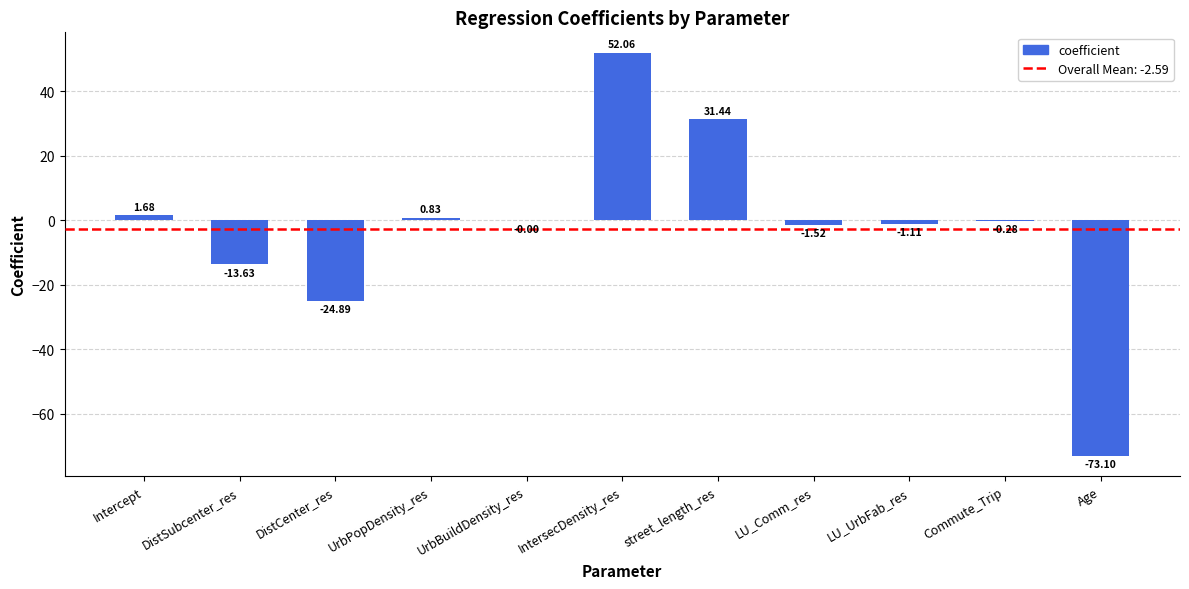

Where does the data first go above 0?

Intercept